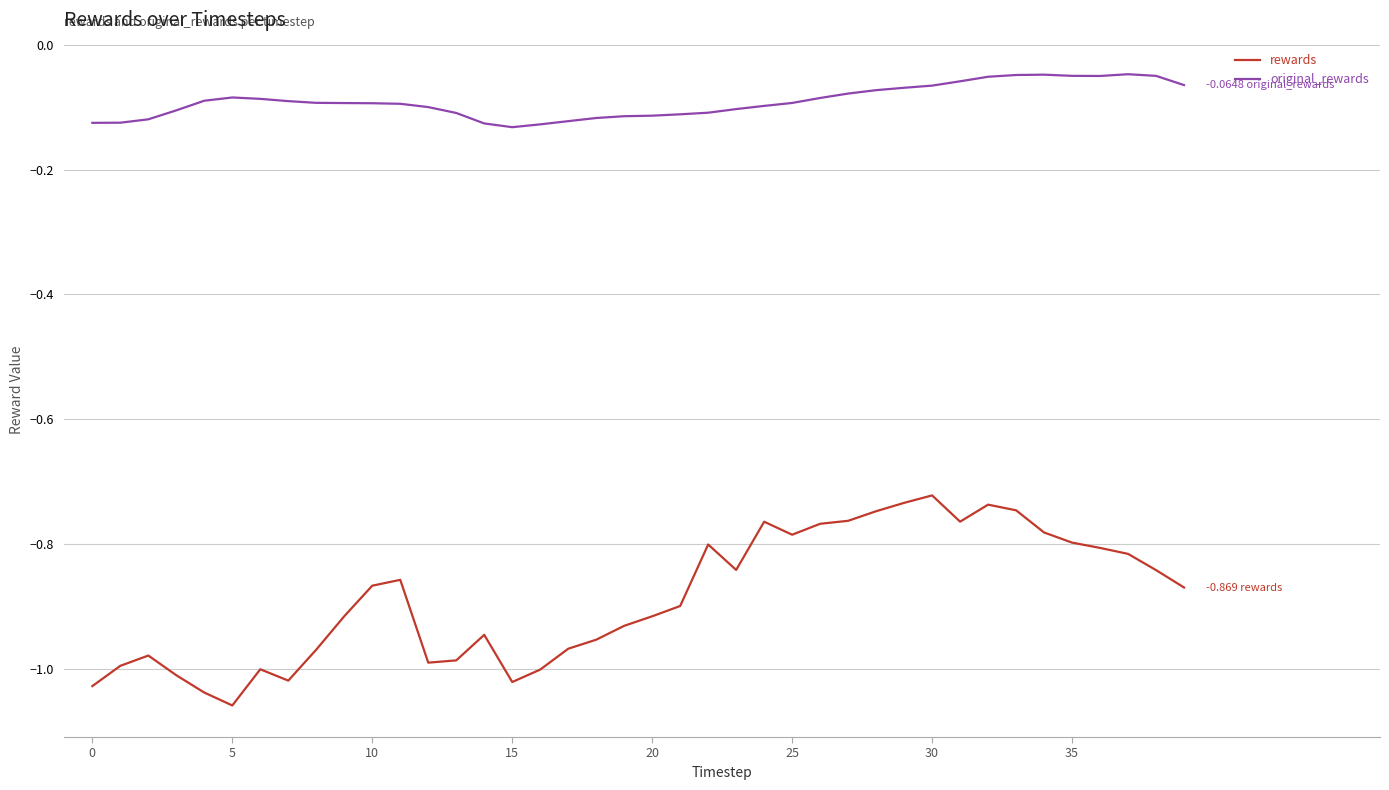

List the series in order of their overall mean, highest first.

original_rewards, rewards